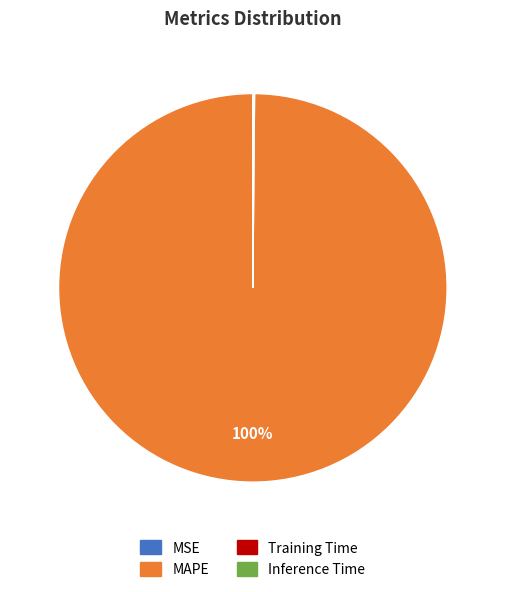

What percentage is the MAPE slice, to the nearest percent?

100%